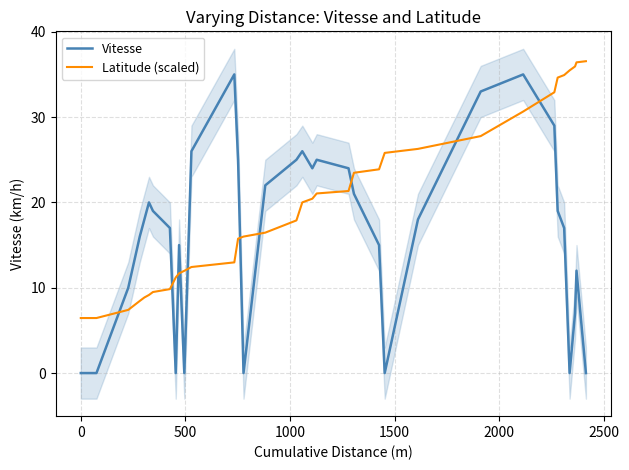

What is the minimum value for Latitude (scaled)?

6.4